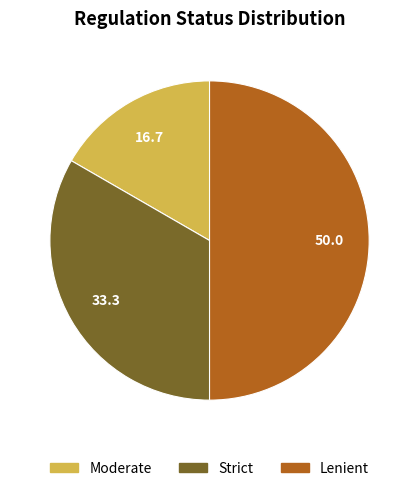

Is Moderate the majority of the pie?

No